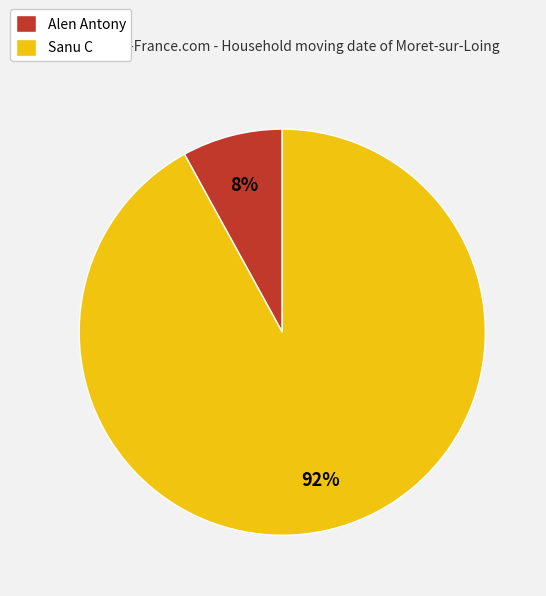

Do Alen Antony and Sanu C together represent more than half of the pie?

Yes